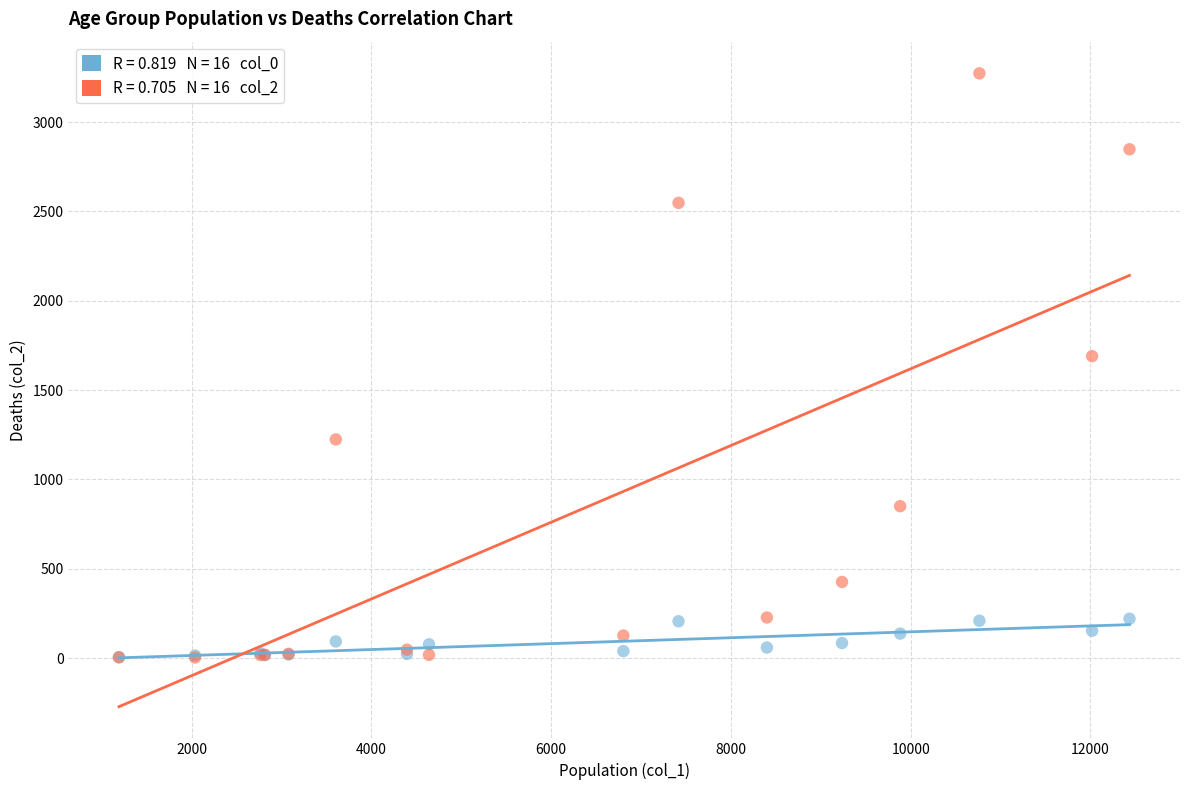

Across all series, what Y value is closest to 1638?

1690